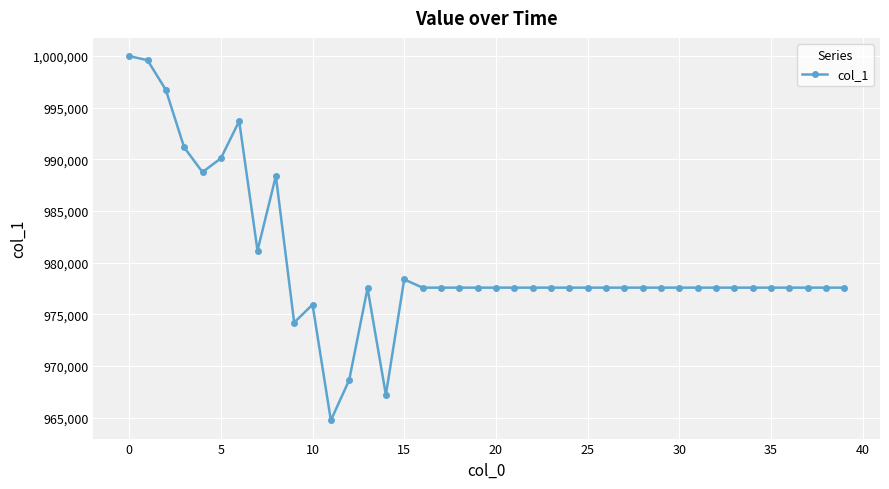

True or false: the data has more than 1 interior local peaks.

True